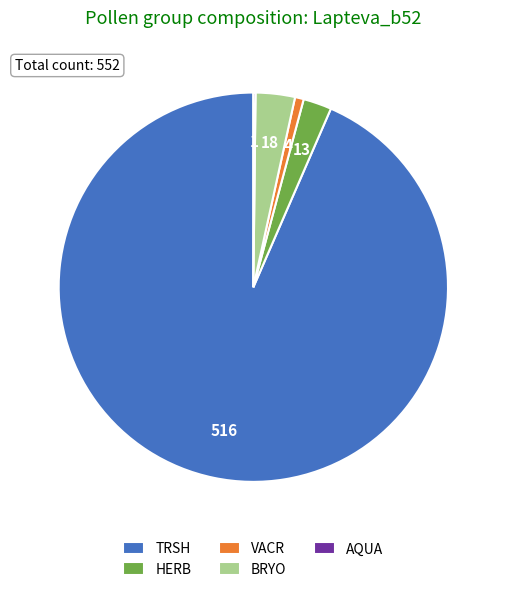

Which category accounts for the majority?

TRSH